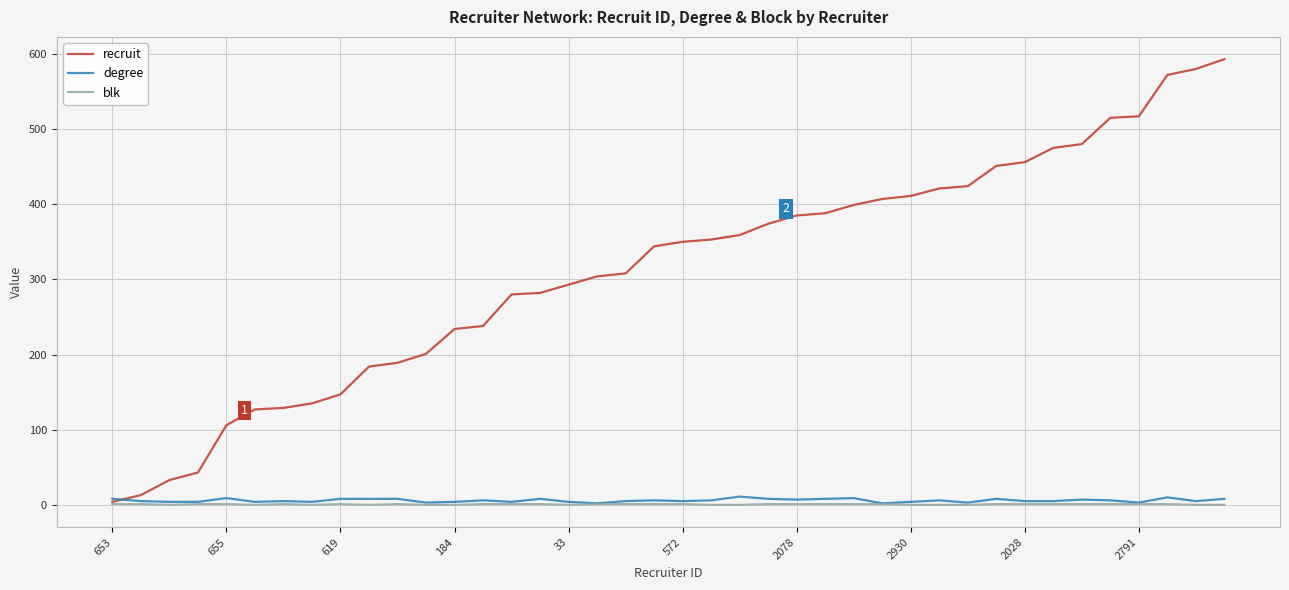

Which series has the largest total across all categories?

recruit